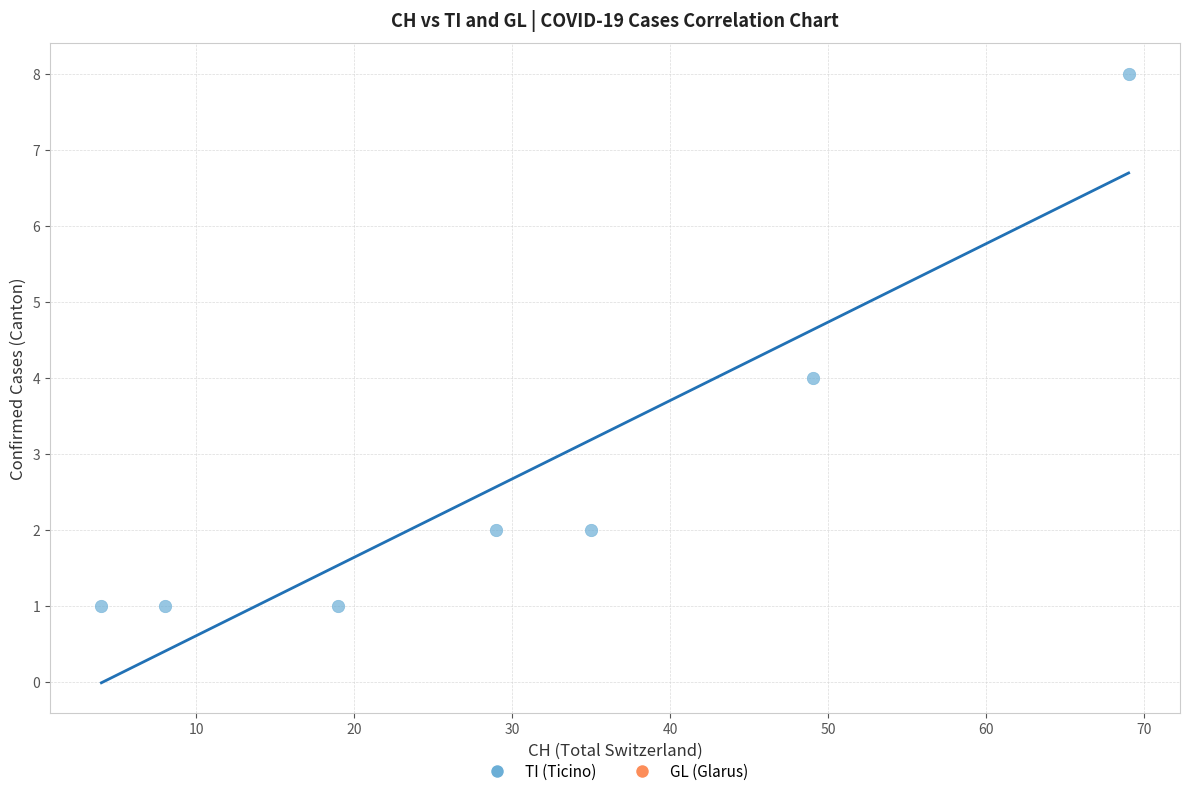

What is the average Y value?

3